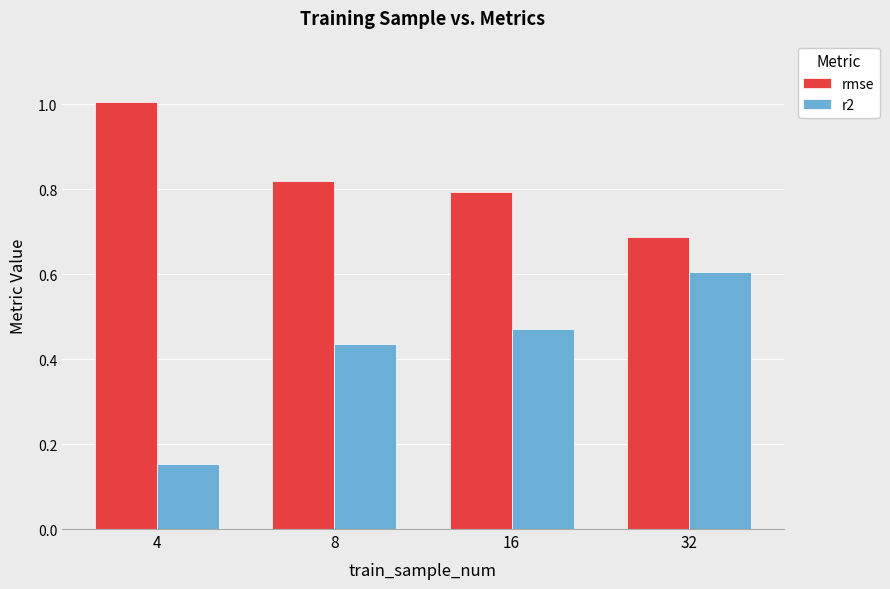

At which category does the chart reach its peak across all series?

4